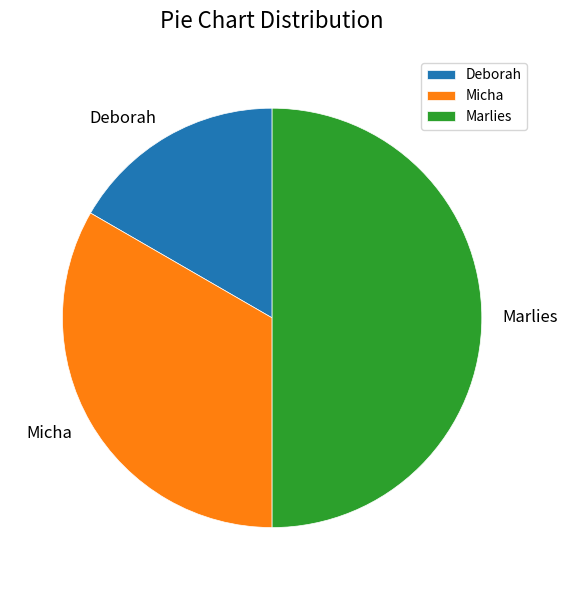

Combined, do Marlies and Deborah account for over 50%?

Yes